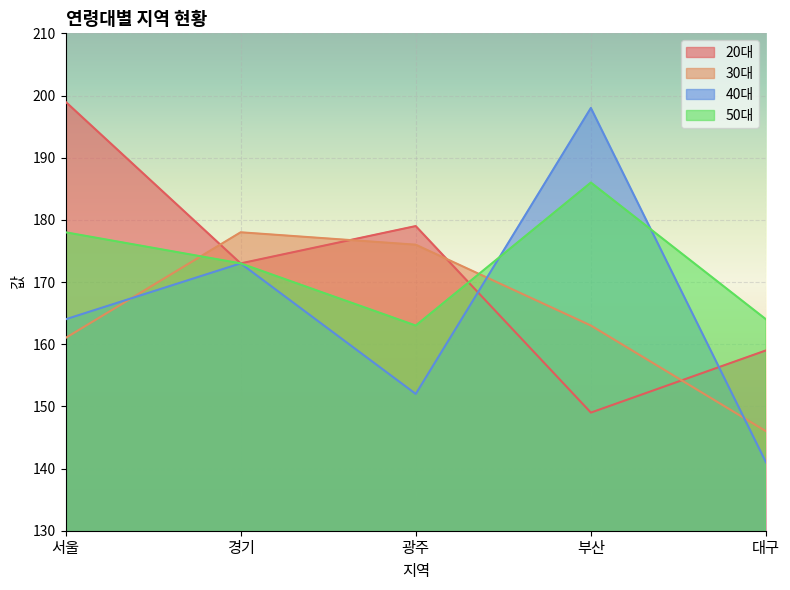

At which label does 20대 first exceed 173?

서울